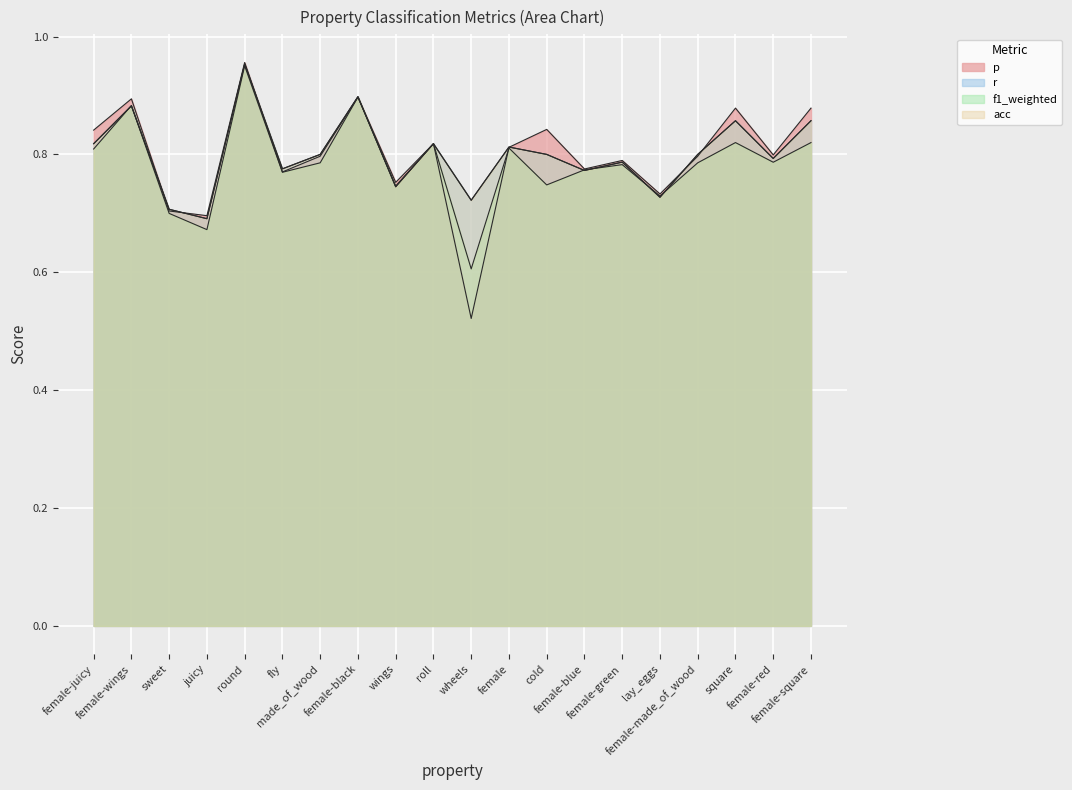

Is the value of acc at female-blue greater than the value of p at female-made_of_wood?

No